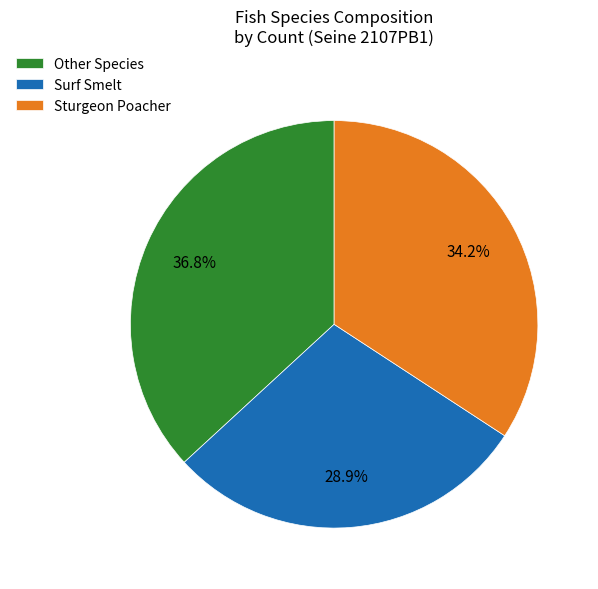

What is the largest slice in the pie chart?

Other Species